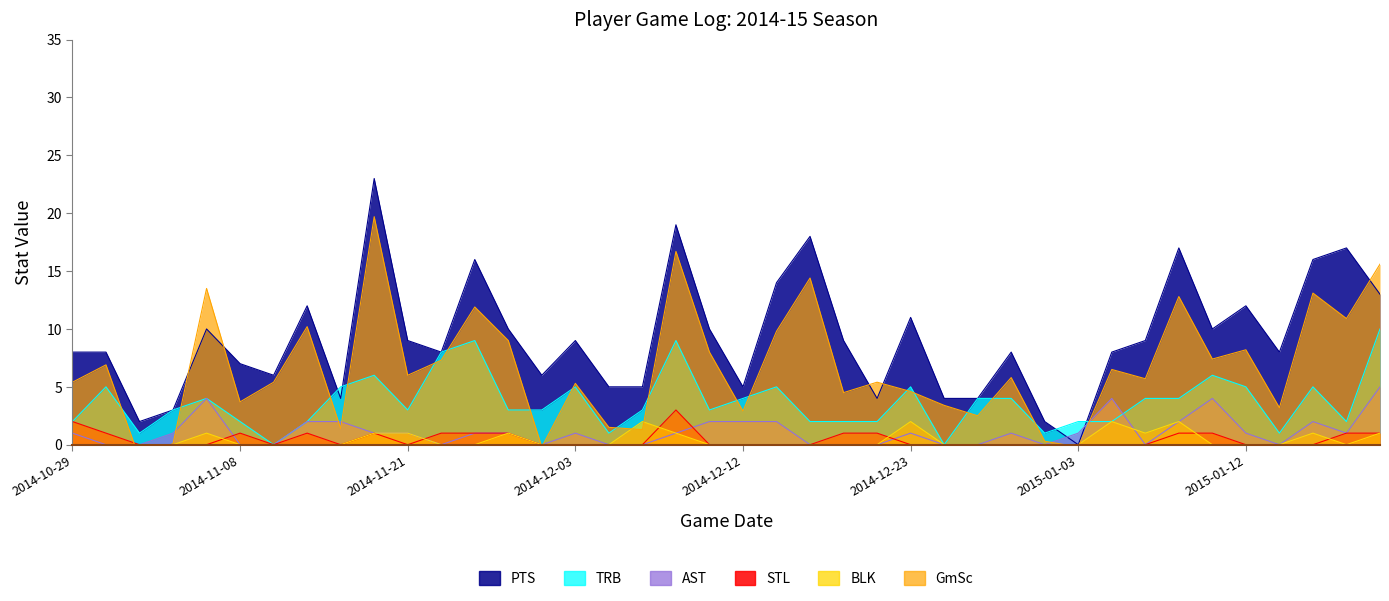

What is the value of the PTS point at the 21st from the left?

5.0